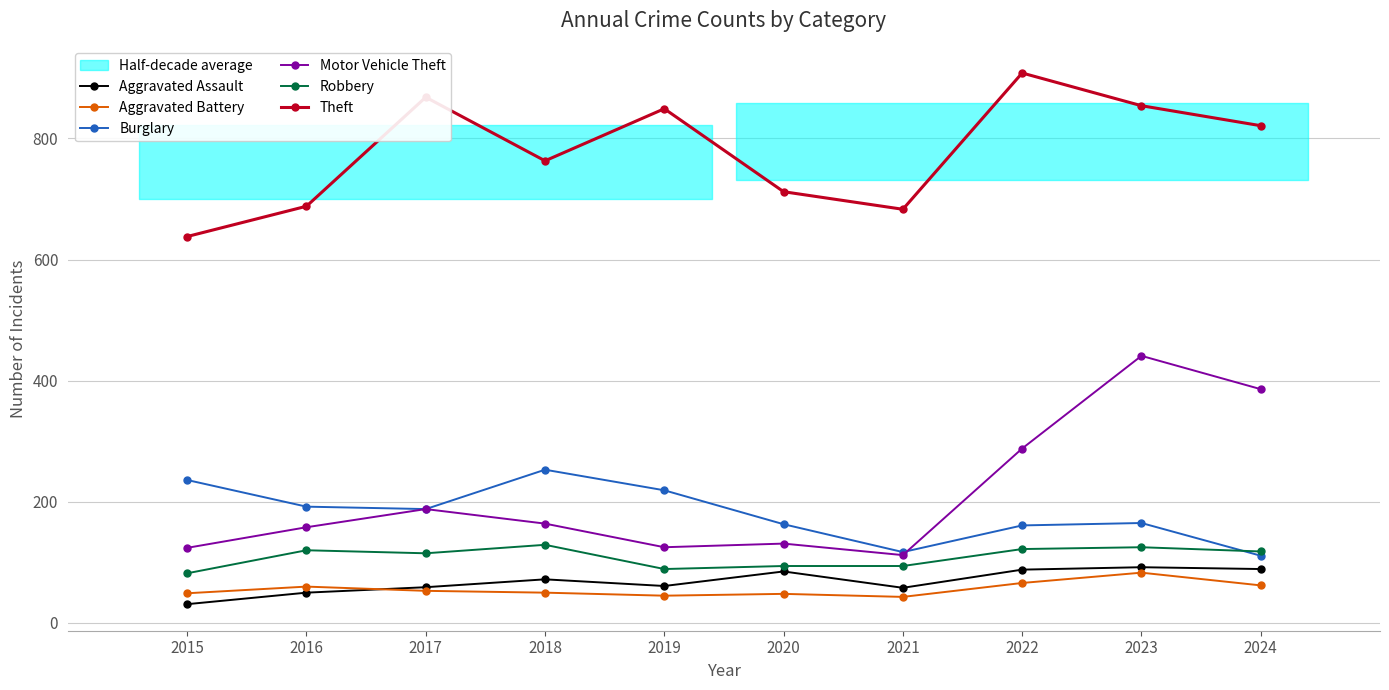

What is the difference between the second highest and minimum values in the Theft series?

230